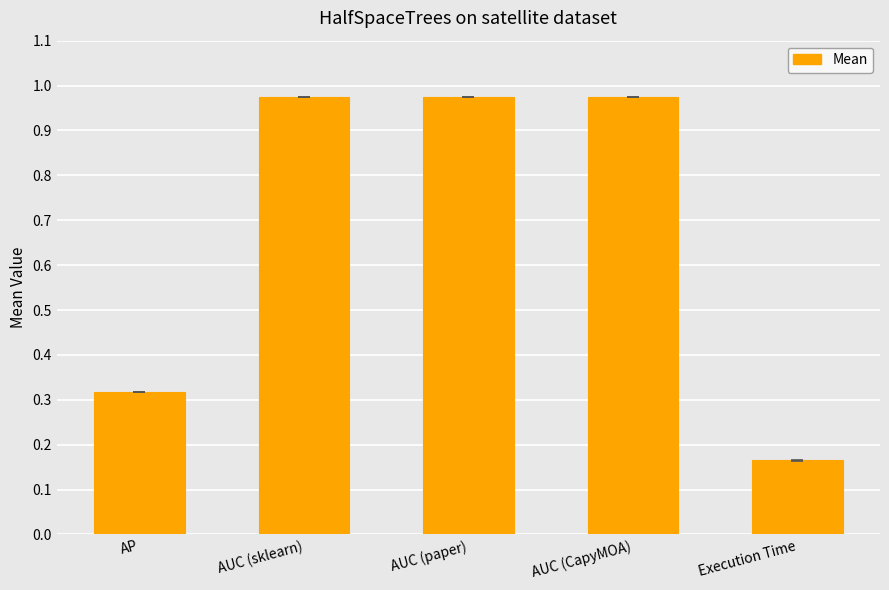

How many bars are there in total?

5